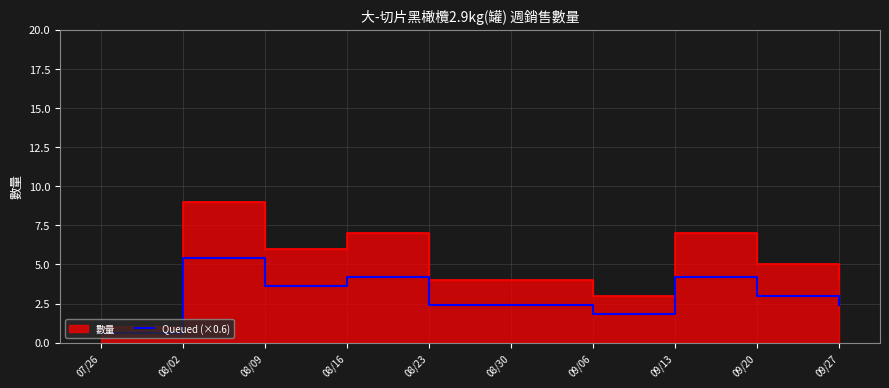

Rank the categories by value from highest to lowest.

08/02, 08/16, 09/13, 08/09, 09/20, 08/23, 08/30, 09/27, 09/06, 07/26